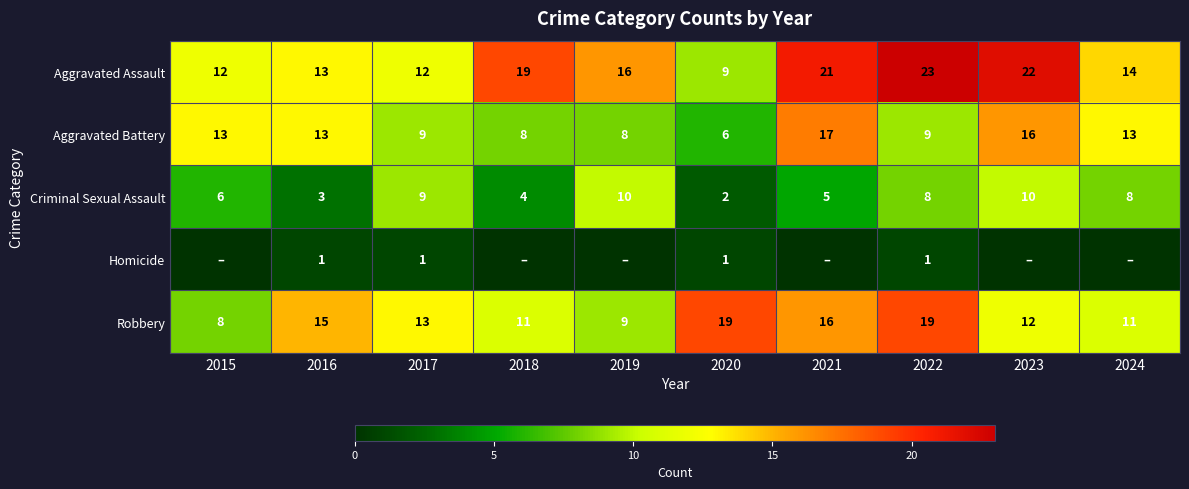

The Robbery series shows 19 at 2022. True or false?

True